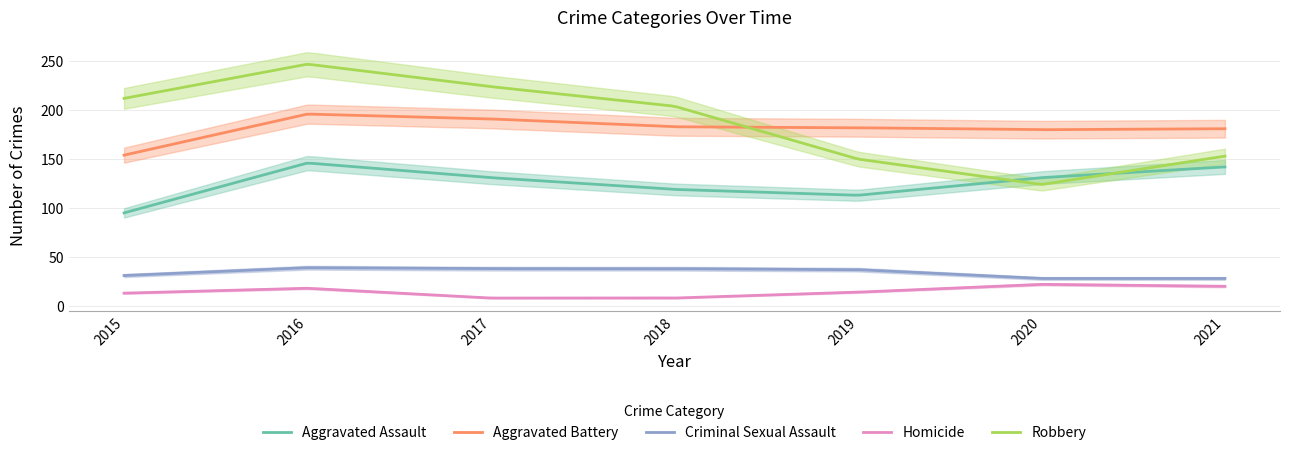

Which series has the widest spread of values?

Robbery